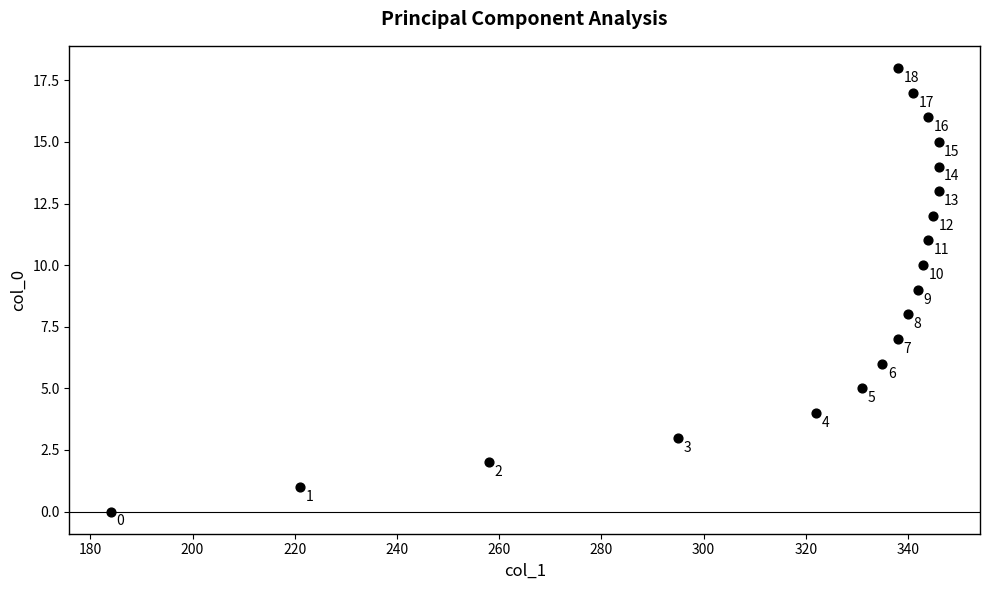

What is the range of X values (max minus min)?

162